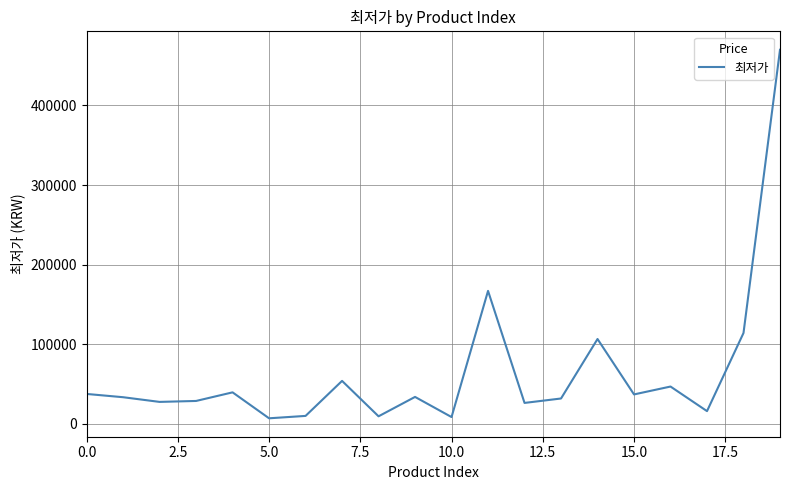

Does the chart display data point markers on the line(s)?

No